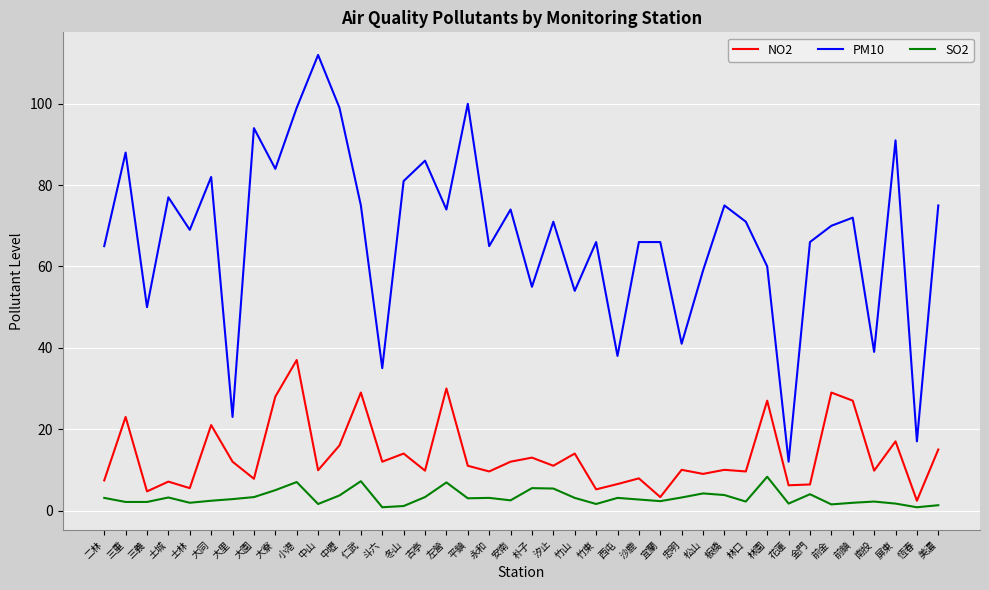

What position from the left is 大里?

7